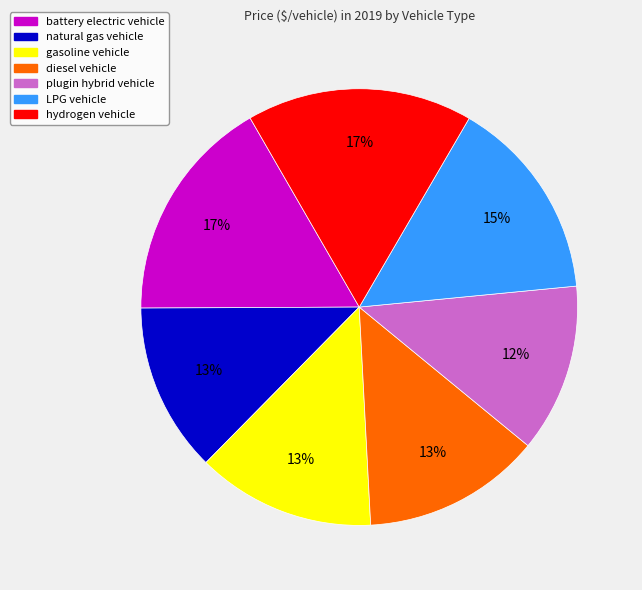

To the nearest percent, what is the average slice percentage?

14%